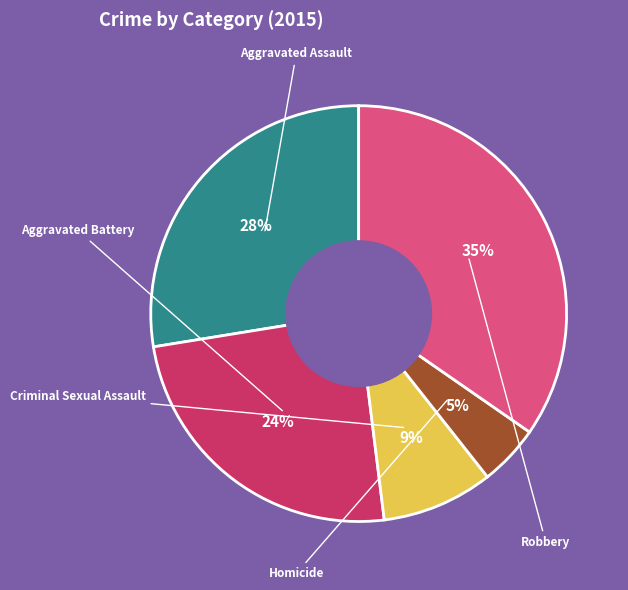

To the nearest percent, what is the difference between the largest and smallest slice percentages?

30%